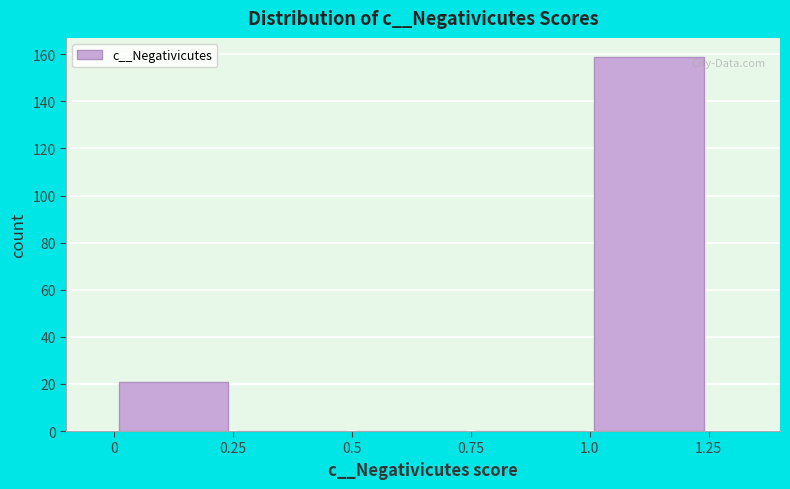

Reading left to right, list every bar in this chart as the range it spans on the x-axis followed by its height. The values are not printed on the chart, so give them approximately, as read against the axis.

0 to 0.25: 22
0.25 to 0.5: 0
0.5 to 0.75: 0
0.75 to 1.0: 0
1.0 to 1.25: 160